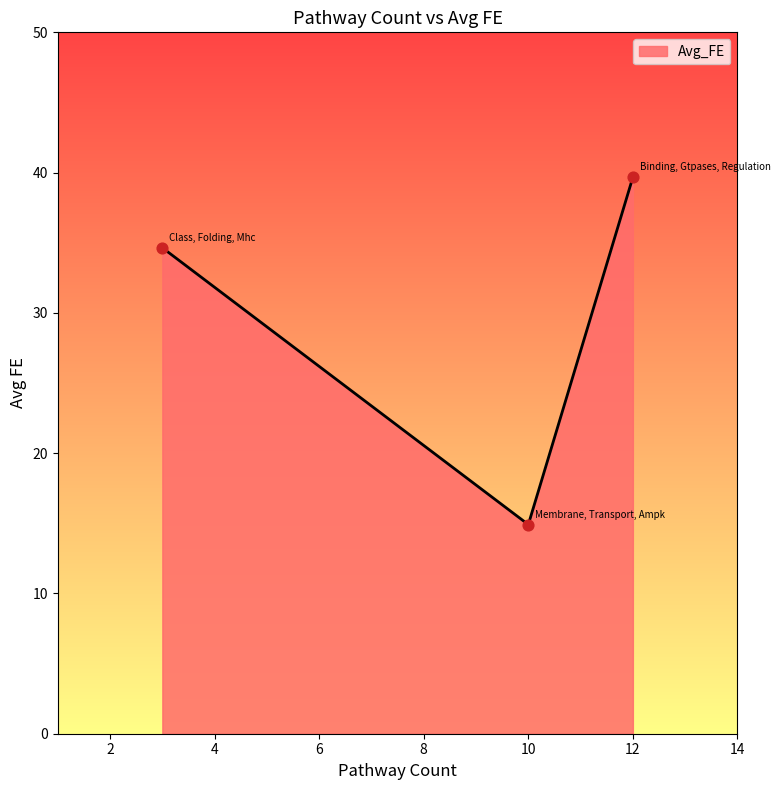

What is the maximum value shown in the chart?

39.7